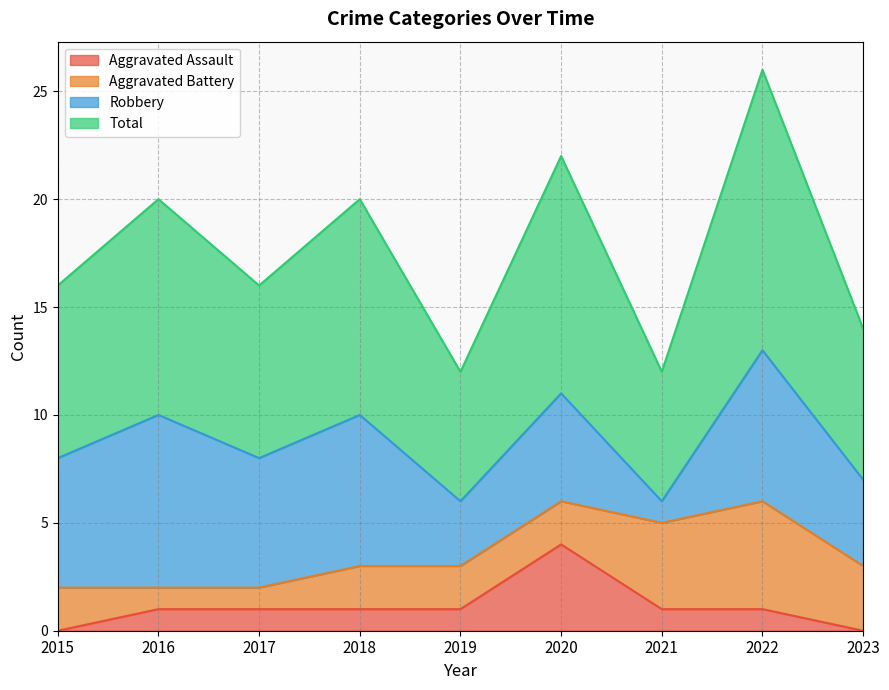

The Aggravated Assault series shows 0 at 2015. True or false?

True